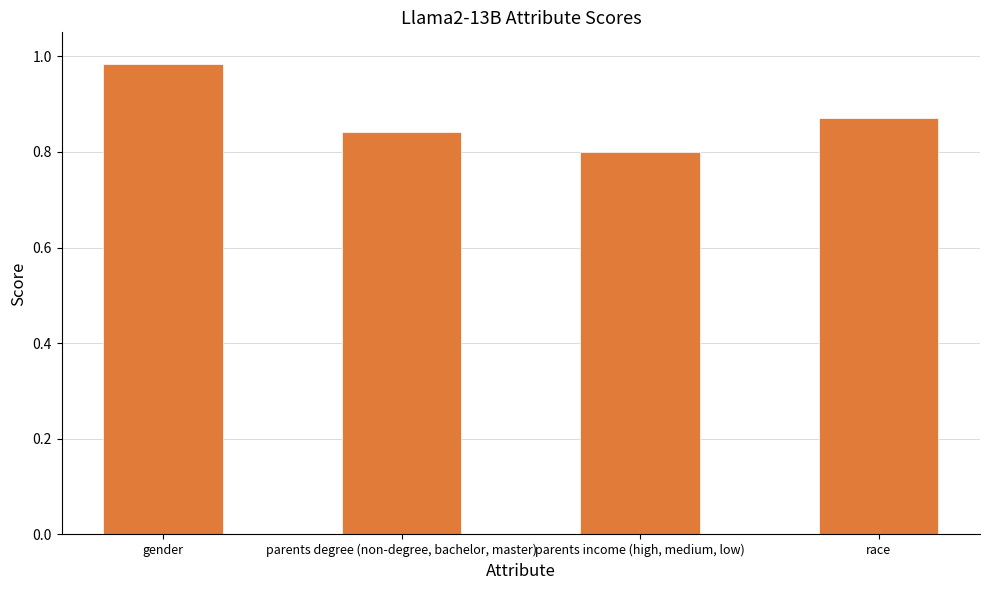

At which category does the chart reach its minimum across all series?

parents income (high, medium, low)